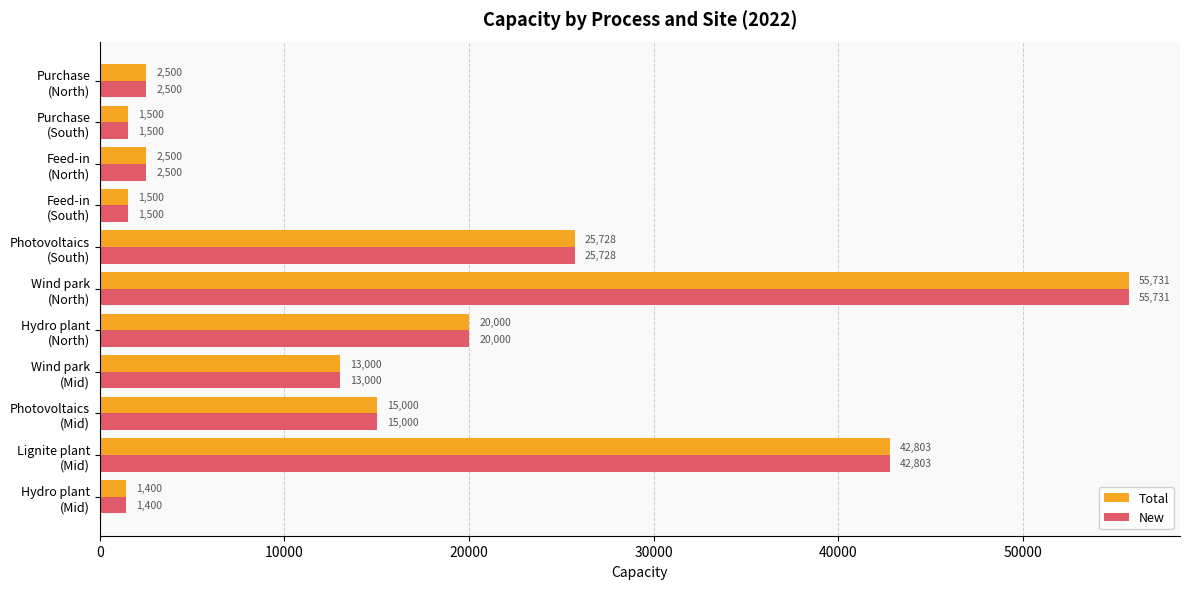

What is the greatest value displayed?

55731.4